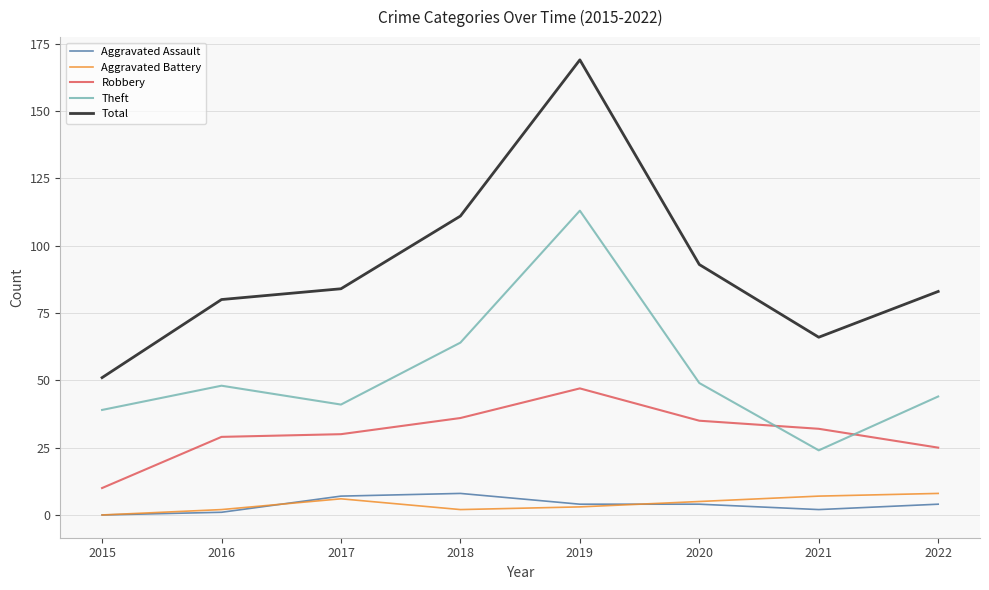

What is the maximum value shown in the chart?

169